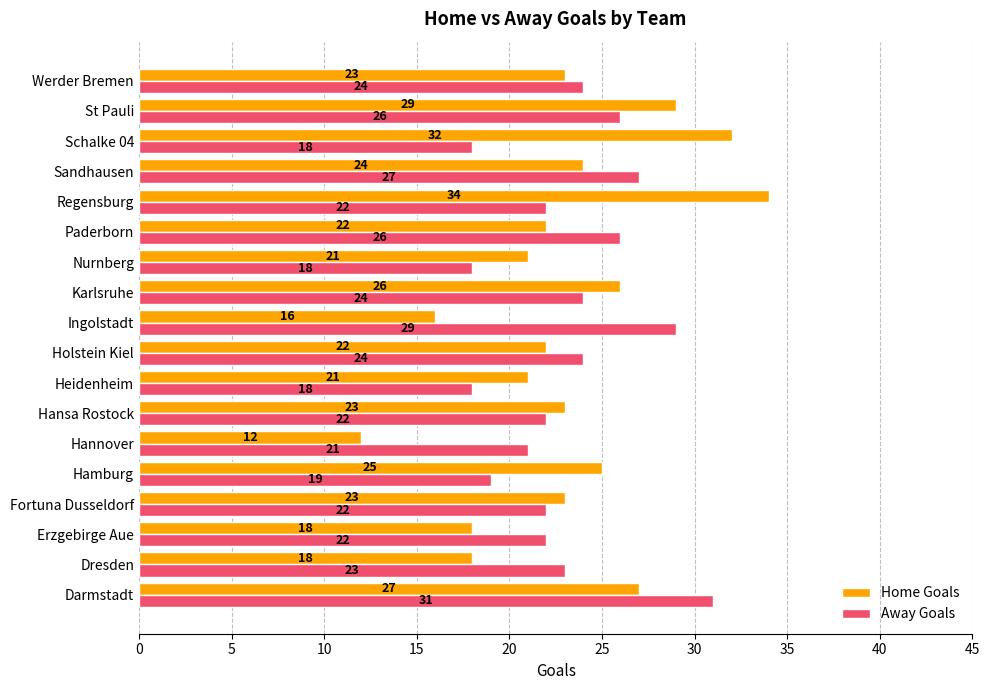

What is the difference between the maximum and second lowest values in the Away Goals series?

13